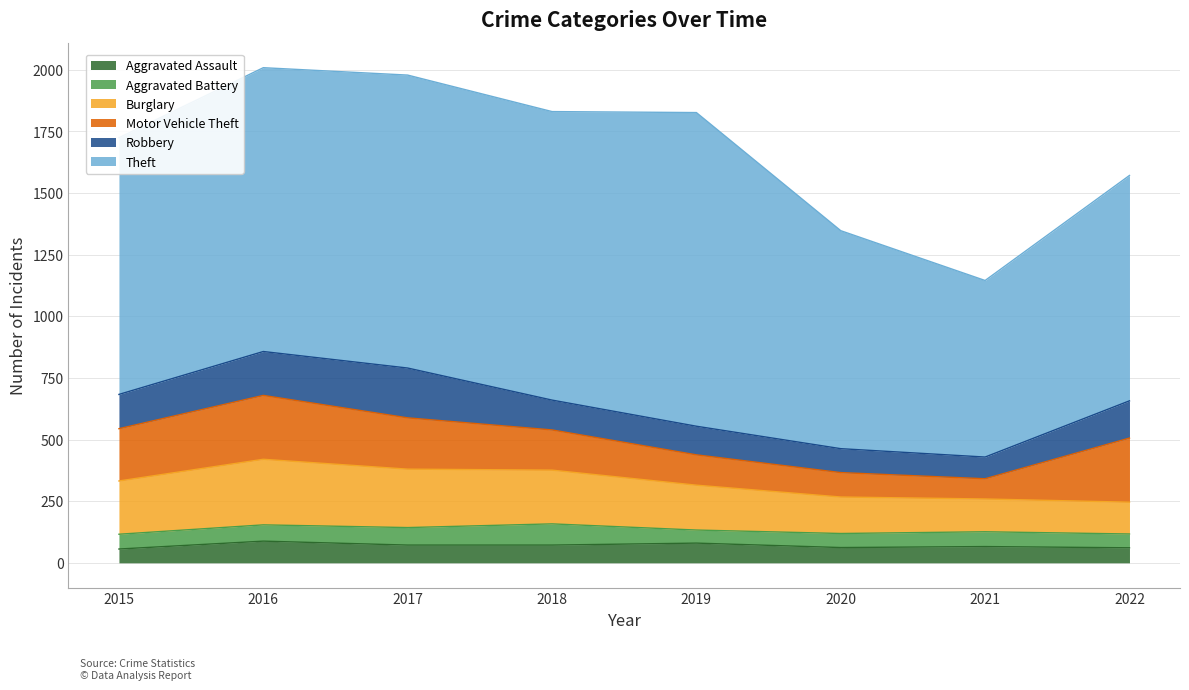

Between 2020 and 2022, which series saw the biggest shift?

Motor Vehicle Theft